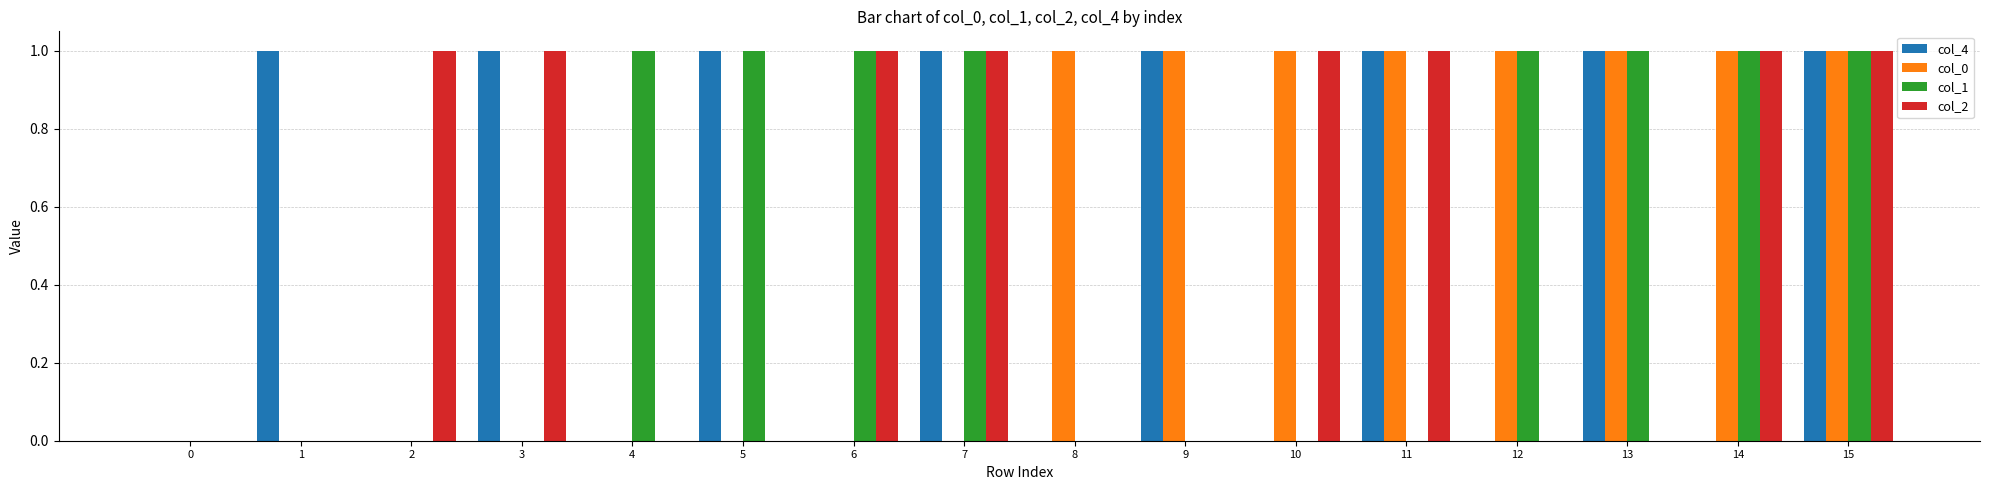

The col_0 series shows 0 at 11. True or false?

False